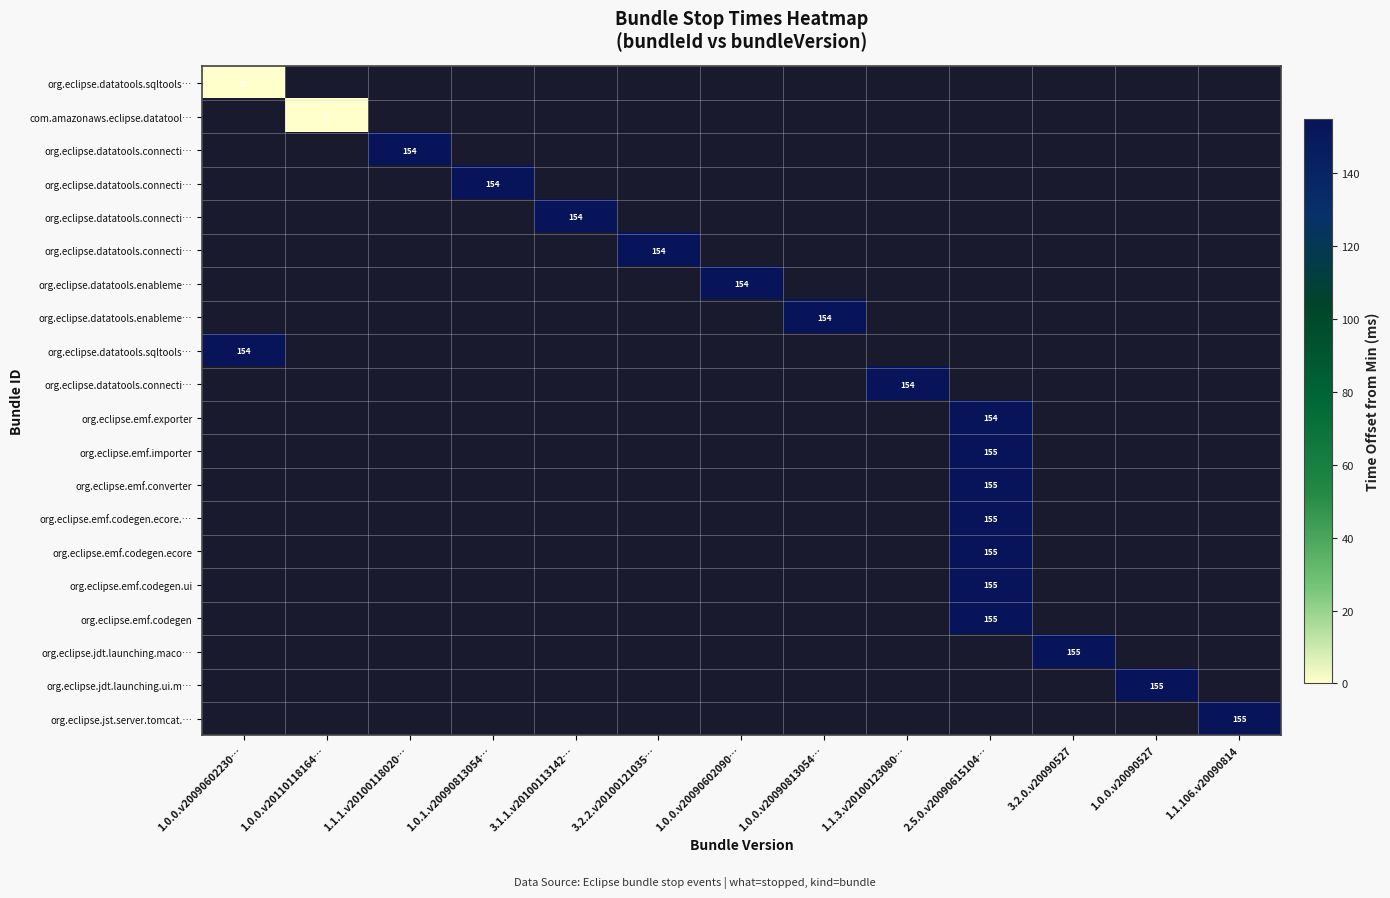

At which category does the chart reach its minimum across all series?

1.0.0.v20090602230…